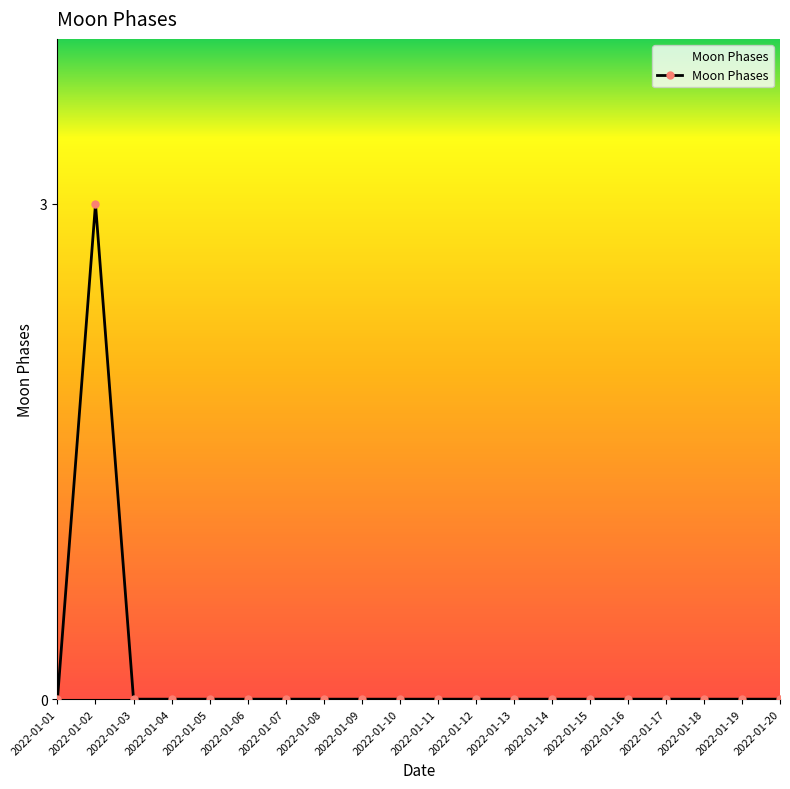

What is the maximum value shown in the chart?

3